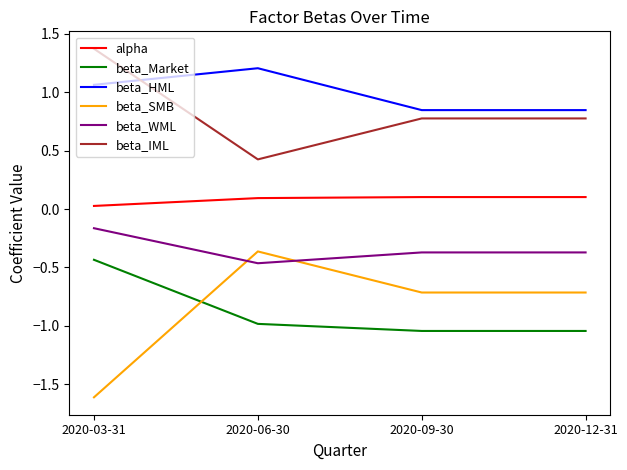

What is the minimum value shown in the chart?

-1.6